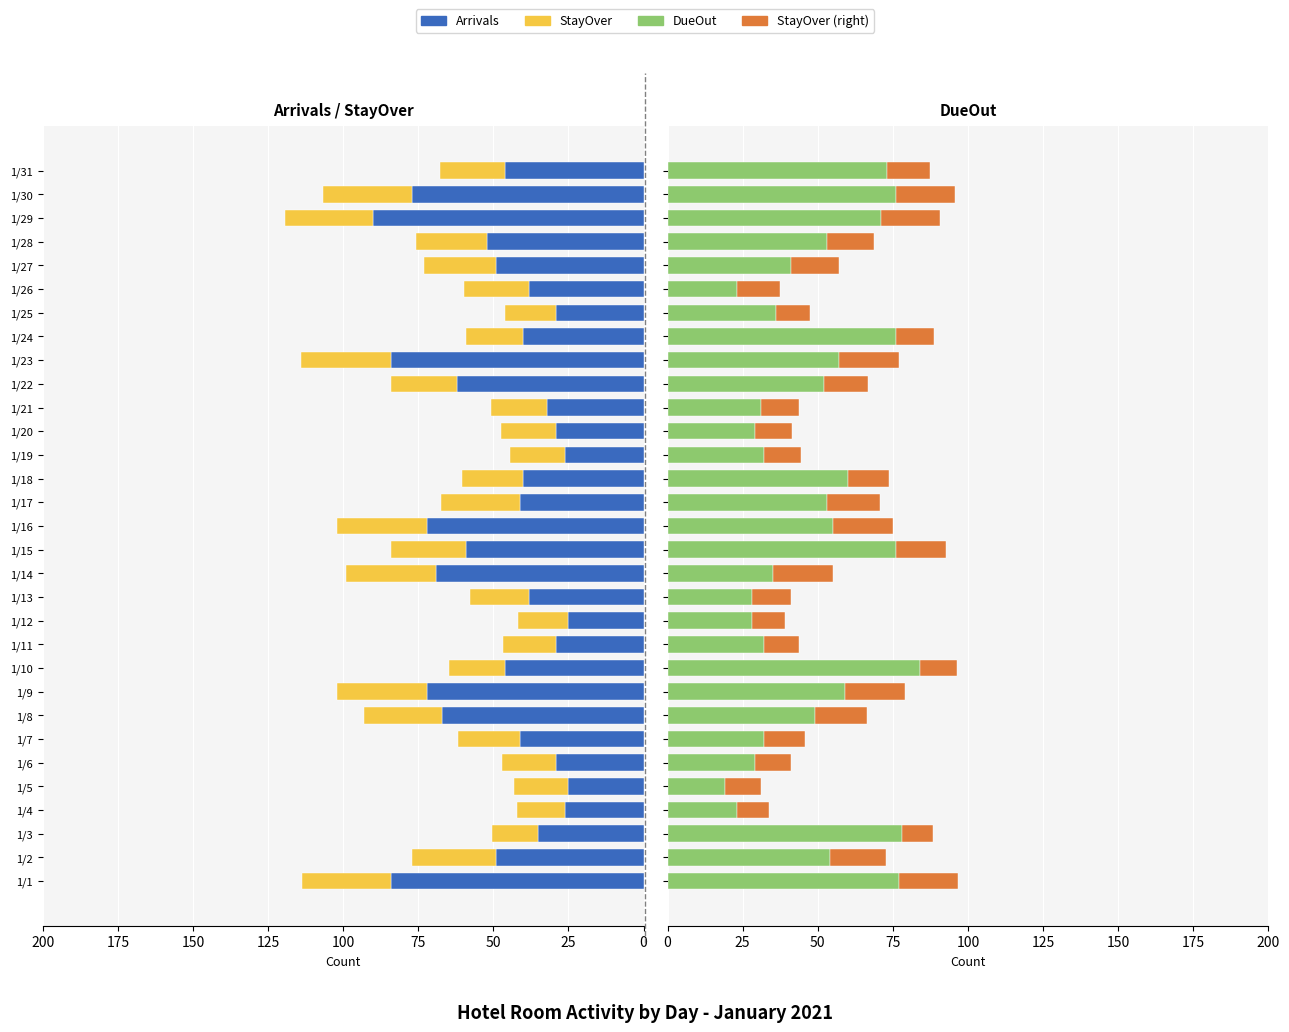

Rank the series at 1/7 from lowest to highest value.

StayOver, DueOut, Arrivals